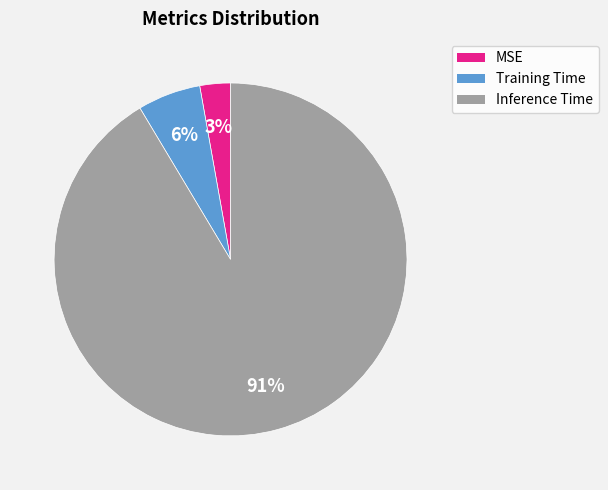

To the nearest percent, what is the difference between the Training Time and MSE slice percentages?

3%